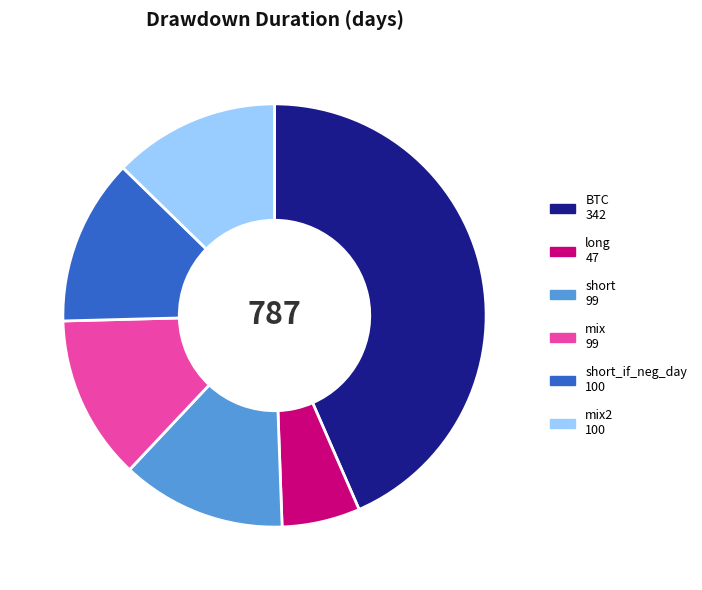

Is there any slice that represents more than half of the pie?

No